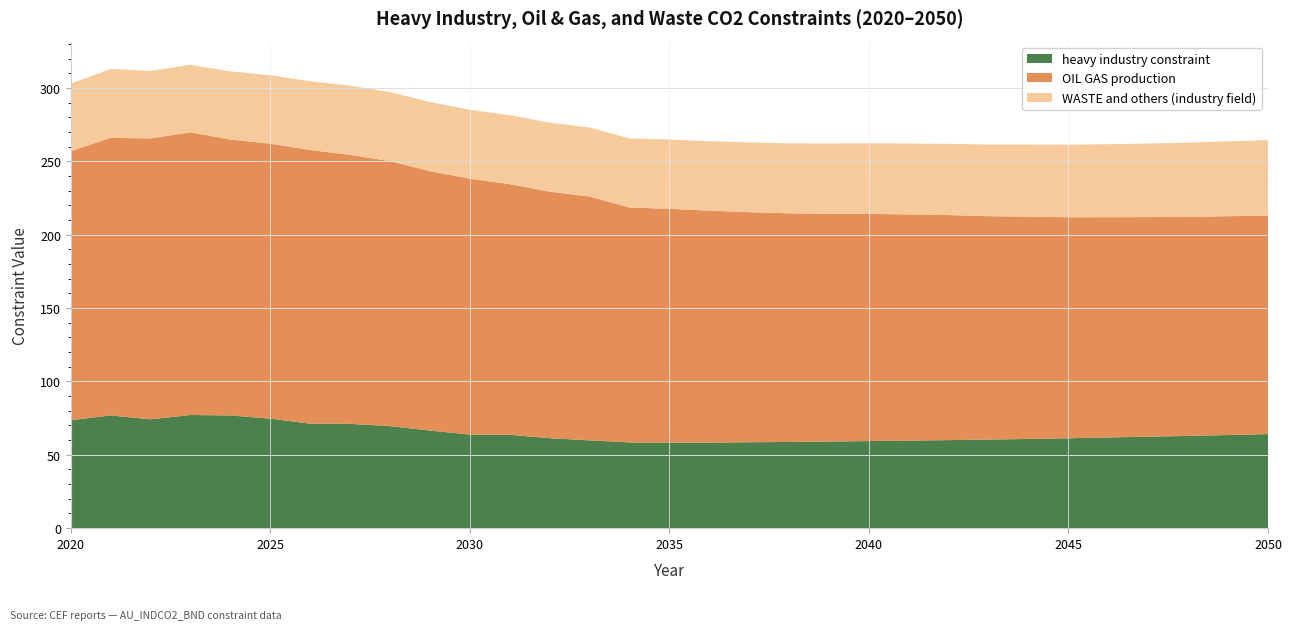

Reading left to right, list all the values displayed in this chart.

heavy industry constraint: 2020=73.6	2021=76.8	2022=74.2	2023=77.1	2024=76.8	2025=74.6	2026=71.2	2027=71.1	2028=69.5	2029=66.5	2030=63.8	2031=63.6	2032=61.3	2033=59.8	2034=58.4	2035=58.3	2036=58.3	2037=58.6	2038=58.8	2039=59.0	2040=59.4	2041=59.7	2042=60.0	2043=60.4	2044=60.8	2045=61.3	2046=61.8	2047=62.3	2048=62.9	2049=63.5	2050=64.1
OIL GAS production: 2020=183.4	2021=189.2	2022=191.4	2023=192.6	2024=188.0	2025=187.4	2026=186.5	2027=183.3	2028=180.6	2029=176.8	2030=174.4	2031=170.8	2032=168.0	2033=166.1	2034=160.1	2035=159.3	2036=158.0	2037=156.8	2038=155.8	2039=155.2	2040=154.8	2041=154.1	2042=153.3	2043=152.2	2044=151.5	2045=150.6	2046=150.1	2047=149.6	2048=149.3	2049=149.1	2050=148.8
WASTE and others (industry field): 2020=46.1	2021=47.0	2022=45.9	2023=46.0	2024=46.4	2025=46.6	2026=46.9	2027=47.2	2028=47.1	2029=47.1	2030=47.0	2031=47.0	2032=47.0	2033=47.1	2034=47.1	2035=47.2	2036=47.3	2037=47.5	2038=47.7	2039=47.9	2040=48.1	2041=48.3	2042=48.6	2043=48.8	2044=49.1	2045=49.4	2046=49.8	2047=50.2	2048=50.5	2049=51.0	2050=51.5